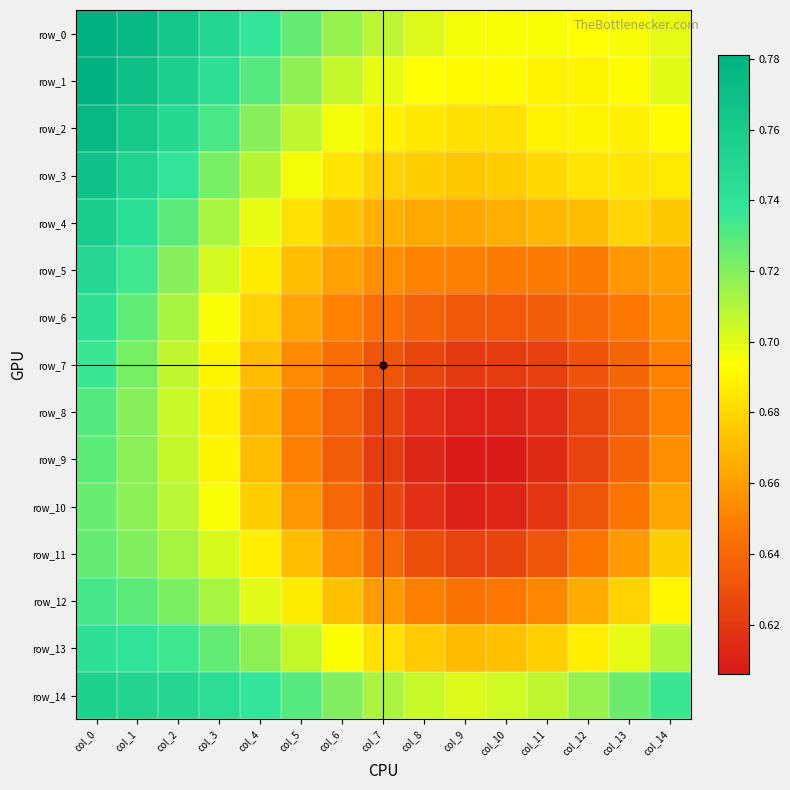

Reading right to left, transcribe all the data shown in this chart.

row_0: col_14=0.7	col_13=0.7	col_12=0.7	col_11=0.7	col_10=0.7	col_9=0.7	col_8=0.7	col_7=0.7	col_6=0.7	col_5=0.7	col_4=0.7	col_3=0.8	col_2=0.8	col_1=0.8	col_0=0.8
row_1: col_14=0.7	col_13=0.7	col_12=0.7	col_11=0.7	col_10=0.7	col_9=0.7	col_8=0.7	col_7=0.7	col_6=0.7	col_5=0.7	col_4=0.7	col_3=0.7	col_2=0.8	col_1=0.8	col_0=0.8
row_2: col_14=0.7	col_13=0.7	col_12=0.7	col_11=0.7	col_10=0.7	col_9=0.7	col_8=0.7	col_7=0.7	col_6=0.7	col_5=0.7	col_4=0.7	col_3=0.7	col_2=0.7	col_1=0.8	col_0=0.8
row_3: col_14=0.7	col_13=0.7	col_12=0.7	col_11=0.7	col_10=0.7	col_9=0.7	col_8=0.7	col_7=0.7	col_6=0.7	col_5=0.7	col_4=0.7	col_3=0.7	col_2=0.7	col_1=0.8	col_0=0.8
row_4: col_14=0.7	col_13=0.7	col_12=0.7	col_11=0.7	col_10=0.7	col_9=0.7	col_8=0.7	col_7=0.7	col_6=0.7	col_5=0.7	col_4=0.7	col_3=0.7	col_2=0.7	col_1=0.7	col_0=0.8
row_5: col_14=0.7	col_13=0.7	col_12=0.6	col_11=0.6	col_10=0.6	col_9=0.6	col_8=0.7	col_7=0.7	col_6=0.7	col_5=0.7	col_4=0.7	col_3=0.7	col_2=0.7	col_1=0.7	col_0=0.7
row_6: col_14=0.7	col_13=0.6	col_12=0.6	col_11=0.6	col_10=0.6	col_9=0.6	col_8=0.6	col_7=0.6	col_6=0.7	col_5=0.7	col_4=0.7	col_3=0.7	col_2=0.7	col_1=0.7	col_0=0.7
row_7: col_14=0.7	col_13=0.6	col_12=0.6	col_11=0.6	col_10=0.6	col_9=0.6	col_8=0.6	col_7=0.6	col_6=0.6	col_5=0.7	col_4=0.7	col_3=0.7	col_2=0.7	col_1=0.7	col_0=0.7
row_8: col_14=0.7	col_13=0.6	col_12=0.6	col_11=0.6	col_10=0.6	col_9=0.6	col_8=0.6	col_7=0.6	col_6=0.6	col_5=0.6	col_4=0.7	col_3=0.7	col_2=0.7	col_1=0.7	col_0=0.7
row_9: col_14=0.7	col_13=0.6	col_12=0.6	col_11=0.6	col_10=0.6	col_9=0.6	col_8=0.6	col_7=0.6	col_6=0.6	col_5=0.7	col_4=0.7	col_3=0.7	col_2=0.7	col_1=0.7	col_0=0.7
row_10: col_14=0.7	col_13=0.6	col_12=0.6	col_11=0.6	col_10=0.6	col_9=0.6	col_8=0.6	col_7=0.6	col_6=0.6	col_5=0.7	col_4=0.7	col_3=0.7	col_2=0.7	col_1=0.7	col_0=0.7
row_11: col_14=0.7	col_13=0.7	col_12=0.6	col_11=0.6	col_10=0.6	col_9=0.6	col_8=0.6	col_7=0.6	col_6=0.7	col_5=0.7	col_4=0.7	col_3=0.7	col_2=0.7	col_1=0.7	col_0=0.7
row_12: col_14=0.7	col_13=0.7	col_12=0.7	col_11=0.7	col_10=0.6	col_9=0.6	col_8=0.6	col_7=0.7	col_6=0.7	col_5=0.7	col_4=0.7	col_3=0.7	col_2=0.7	col_1=0.7	col_0=0.7
row_13: col_14=0.7	col_13=0.7	col_12=0.7	col_11=0.7	col_10=0.7	col_9=0.7	col_8=0.7	col_7=0.7	col_6=0.7	col_5=0.7	col_4=0.7	col_3=0.7	col_2=0.7	col_1=0.7	col_0=0.7
row_14: col_14=0.7	col_13=0.7	col_12=0.7	col_11=0.7	col_10=0.7	col_9=0.7	col_8=0.7	col_7=0.7	col_6=0.7	col_5=0.7	col_4=0.7	col_3=0.7	col_2=0.7	col_1=0.8	col_0=0.8